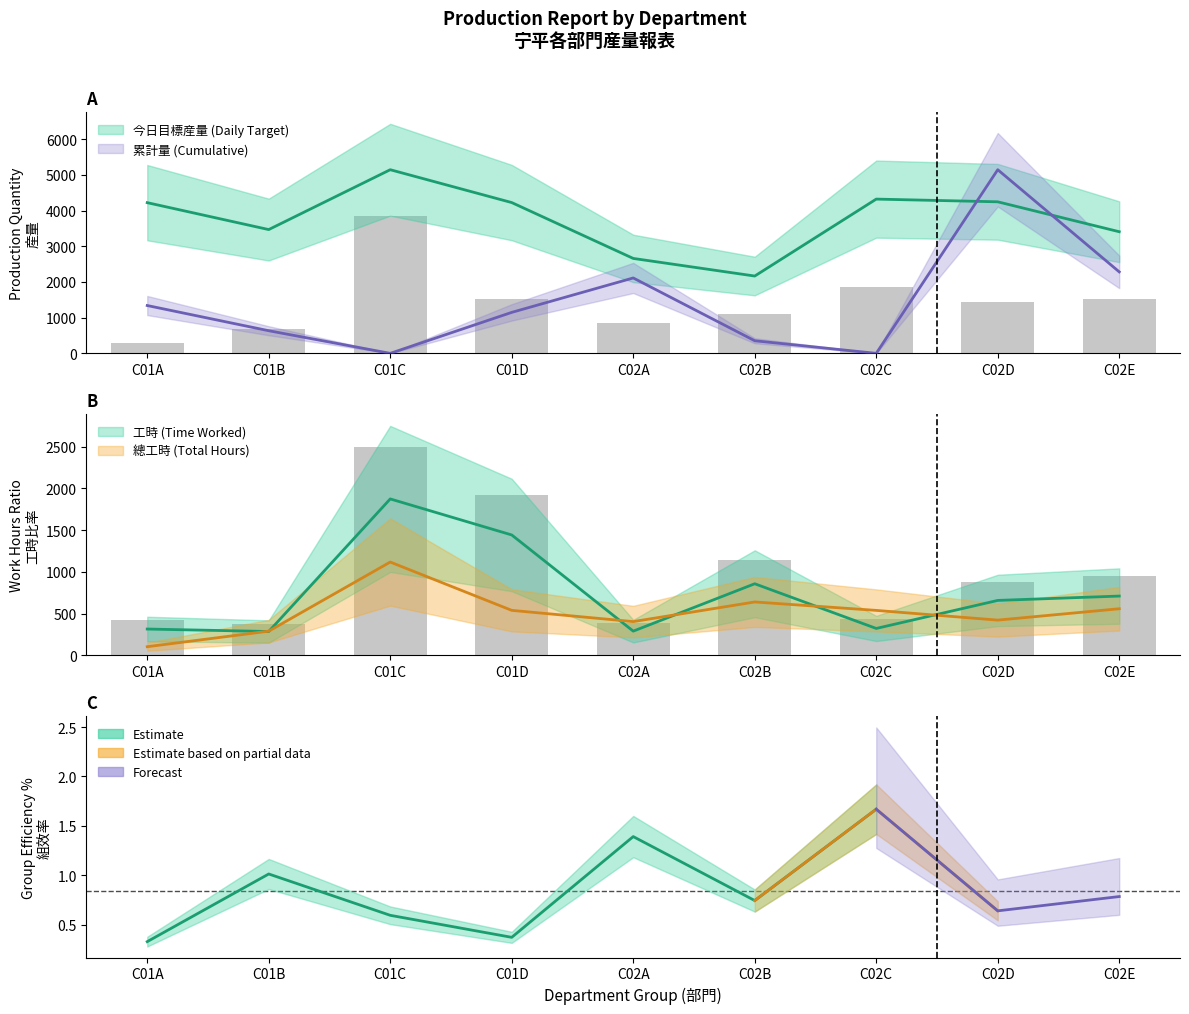

At which category is the sum across all series the highest?

C01C